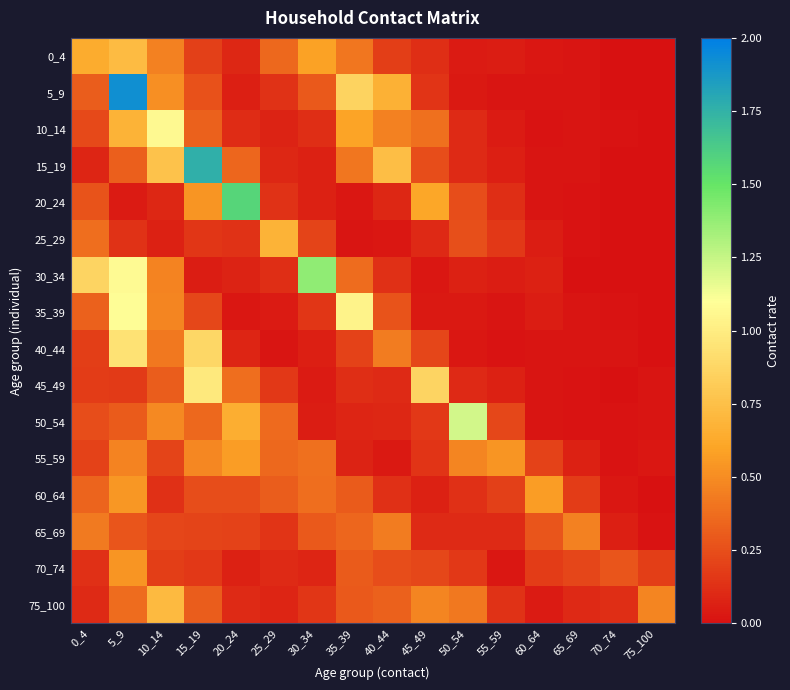

Reading right to left, transcribe all the data shown in this chart.

0_4: 75_100=0.0	70_74=0.0	65_69=0.0	60_64=0.0	55_59=0.0	50_54=0.0	45_49=0.1	40_44=0.2	35_39=0.4	30_34=0.6	25_29=0.4	20_24=0.1	15_19=0.2	10_14=0.5	5_9=0.7	0_4=0.6
5_9: 75_100=0.0	70_74=0.0	65_69=0.0	60_64=0.0	55_59=0.0	50_54=0.0	45_49=0.1	40_44=0.7	35_39=0.9	30_34=0.3	25_29=0.1	20_24=0.1	15_19=0.3	10_14=0.5	5_9=1.9	0_4=0.3
10_14: 75_100=0.0	70_74=0.0	65_69=0.0	60_64=0.0	55_59=0.0	50_54=0.1	45_49=0.4	40_44=0.5	35_39=0.6	30_34=0.1	25_29=0.1	20_24=0.1	15_19=0.3	10_14=1.1	5_9=0.7	0_4=0.2
15_19: 75_100=0.0	70_74=0.0	65_69=0.0	60_64=0.0	55_59=0.1	50_54=0.1	45_49=0.2	40_44=0.7	35_39=0.4	30_34=0.1	25_29=0.1	20_24=0.4	15_19=1.8	10_14=0.8	5_9=0.3	0_4=0.1
20_24: 75_100=0.0	70_74=0.0	65_69=0.0	60_64=0.0	55_59=0.1	50_54=0.2	45_49=0.6	40_44=0.1	35_39=0.0	30_34=0.1	25_29=0.1	20_24=1.6	15_19=0.5	10_14=0.1	5_9=0.0	0_4=0.3
25_29: 75_100=0.0	70_74=0.0	65_69=0.0	60_64=0.1	55_59=0.2	50_54=0.3	45_49=0.1	40_44=0.0	35_39=0.0	30_34=0.2	25_29=0.7	20_24=0.1	15_19=0.2	10_14=0.1	5_9=0.1	0_4=0.4
30_34: 75_100=0.0	70_74=0.0	65_69=0.0	60_64=0.1	55_59=0.1	50_54=0.1	45_49=0.0	40_44=0.1	35_39=0.4	30_34=1.4	25_29=0.1	20_24=0.1	15_19=0.1	10_14=0.5	5_9=1.1	0_4=0.9
35_39: 75_100=0.0	70_74=0.0	65_69=0.0	60_64=0.1	55_59=0.0	50_54=0.0	45_49=0.0	40_44=0.3	35_39=1.0	30_34=0.2	25_29=0.0	20_24=0.0	15_19=0.2	10_14=0.5	5_9=1.1	0_4=0.3
40_44: 75_100=0.0	70_74=0.0	65_69=0.0	60_64=0.0	55_59=0.0	50_54=0.0	45_49=0.2	40_44=0.4	35_39=0.2	30_34=0.1	25_29=0.0	20_24=0.1	15_19=0.9	10_14=0.4	5_9=0.9	0_4=0.2
45_49: 75_100=0.0	70_74=0.0	65_69=0.0	60_64=0.0	55_59=0.1	50_54=0.1	45_49=0.9	40_44=0.1	35_39=0.1	30_34=0.0	25_29=0.2	20_24=0.4	15_19=1.0	10_14=0.3	5_9=0.2	0_4=0.2
50_54: 75_100=0.0	70_74=0.0	65_69=0.0	60_64=0.0	55_59=0.2	50_54=1.2	45_49=0.2	40_44=0.1	35_39=0.1	30_34=0.1	25_29=0.4	20_24=0.7	15_19=0.4	10_14=0.5	5_9=0.3	0_4=0.2
55_59: 75_100=0.0	70_74=0.0	65_69=0.1	60_64=0.2	55_59=0.5	50_54=0.5	45_49=0.1	40_44=0.0	35_39=0.1	30_34=0.4	25_29=0.4	20_24=0.6	15_19=0.5	10_14=0.2	5_9=0.5	0_4=0.2
60_64: 75_100=0.0	70_74=0.0	65_69=0.2	60_64=0.6	55_59=0.2	50_54=0.1	45_49=0.1	40_44=0.1	35_39=0.3	30_34=0.4	25_29=0.3	20_24=0.2	15_19=0.2	10_14=0.1	5_9=0.5	0_4=0.3
65_69: 75_100=0.0	70_74=0.1	65_69=0.5	60_64=0.3	55_59=0.1	50_54=0.1	45_49=0.1	40_44=0.4	35_39=0.3	30_34=0.3	25_29=0.1	20_24=0.2	15_19=0.2	10_14=0.2	5_9=0.3	0_4=0.4
70_74: 75_100=0.2	70_74=0.3	65_69=0.2	60_64=0.2	55_59=0.0	50_54=0.2	45_49=0.2	40_44=0.2	35_39=0.3	30_34=0.1	25_29=0.1	20_24=0.1	15_19=0.2	10_14=0.2	5_9=0.5	0_4=0.1
75_100: 75_100=0.5	70_74=0.1	65_69=0.1	60_64=0.0	55_59=0.1	50_54=0.4	45_49=0.5	40_44=0.3	35_39=0.3	30_34=0.2	25_29=0.1	20_24=0.1	15_19=0.3	10_14=0.7	5_9=0.4	0_4=0.1